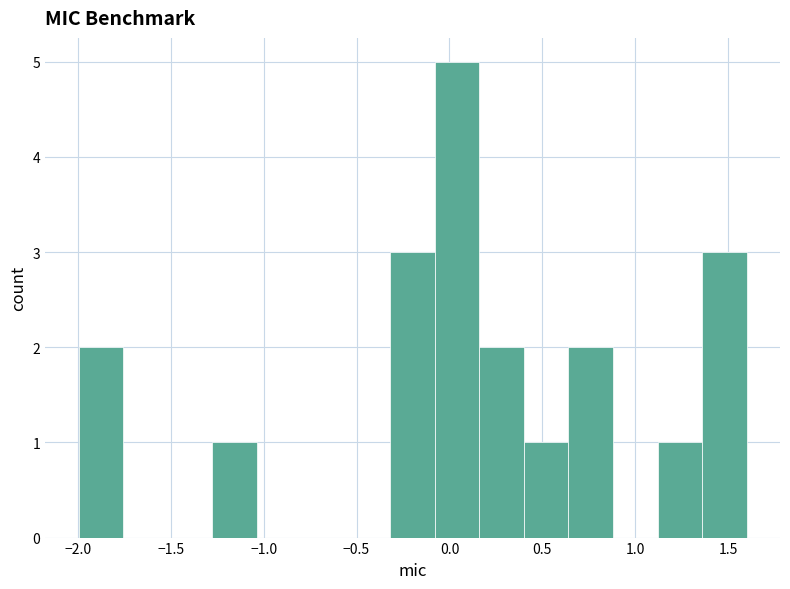

Reading left to right, transcribe this chart: for each bar, give the range it covers on the x-axis and its height. Neither the bar edges nor the heights are printed on the chart, so give them approximately, as read against the axes.

-2.00 to -1.75: 2
-1.75 to -1.50: 0
-1.50 to -1.30: 0
-1.30 to -1.05: 1
-1.05 to -0.80: 0
-0.80 to -0.55: 0
-0.55 to -0.30: 0
-0.30 to -0.10: 3
-0.10 to 0.15: 5
0.15 to 0.40: 2
0.40 to 0.65: 1
0.65 to 0.90: 2
0.90 to 1.10: 0
1.10 to 1.35: 1
1.35 to 1.60: 3